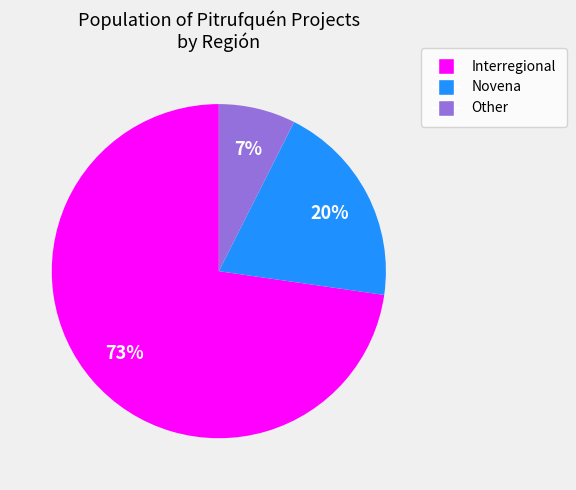

To the nearest percent, what is the average slice percentage?

33%